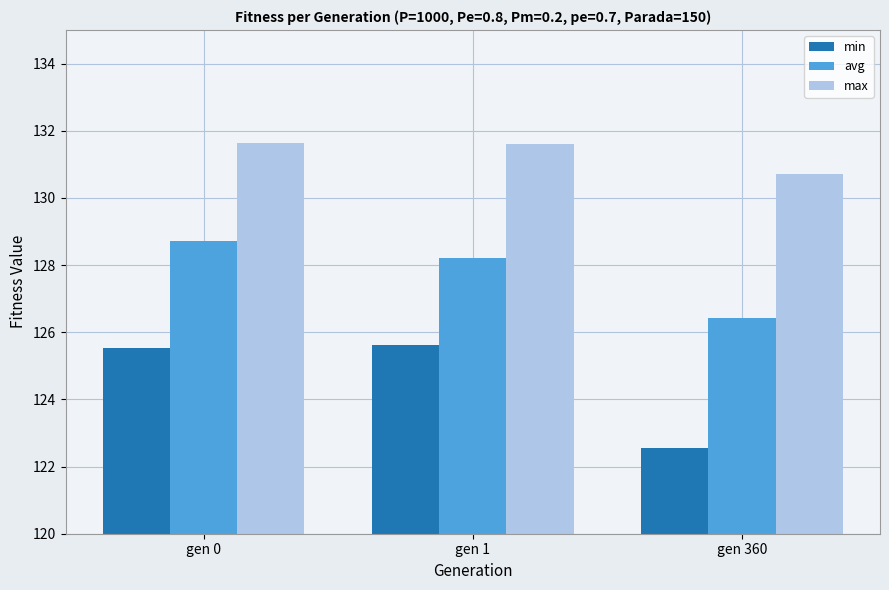

What are all the series names shown in the legend?

min, avg, max